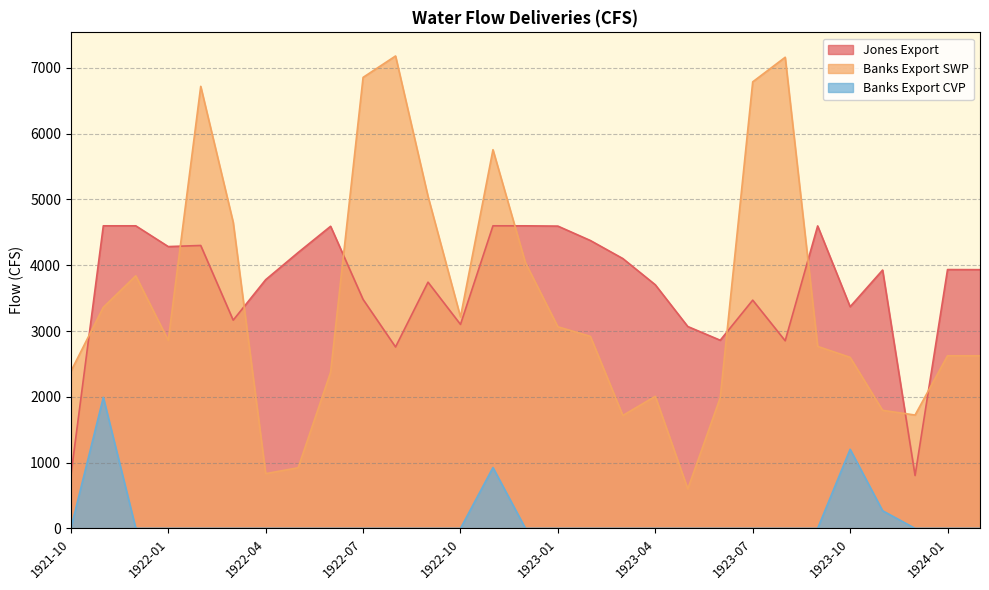

At how many categories does at least one series exceed 5432?

6